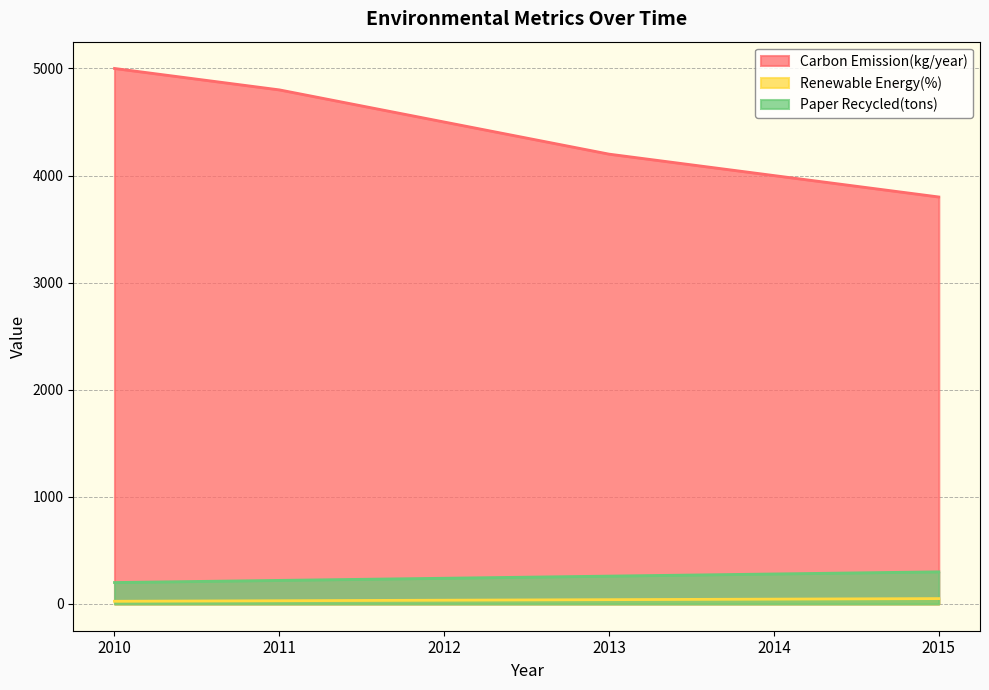

At which label does Paper Recycled(tons) reach its minimum?

2010